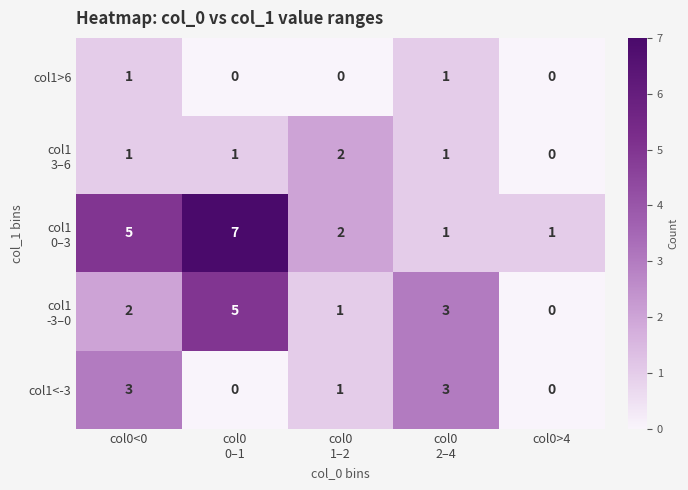

What is the maximum value shown in the chart?

7